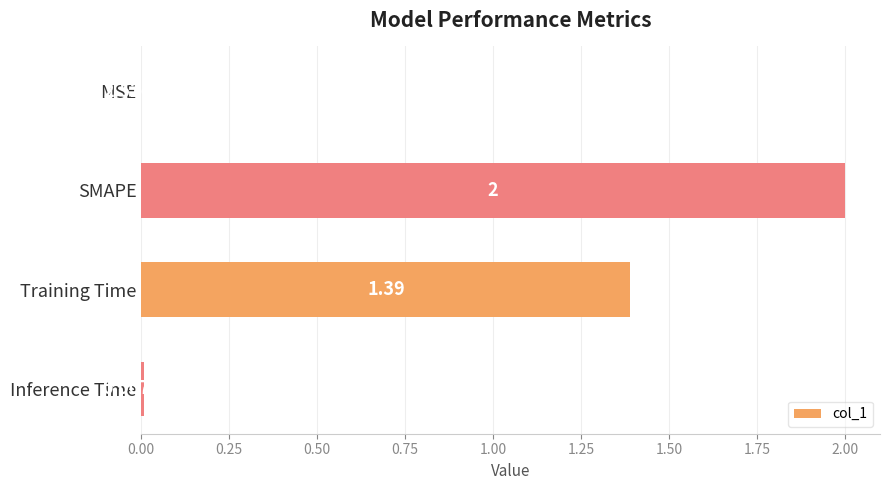

Between Training Time and SMAPE, which is larger?

SMAPE